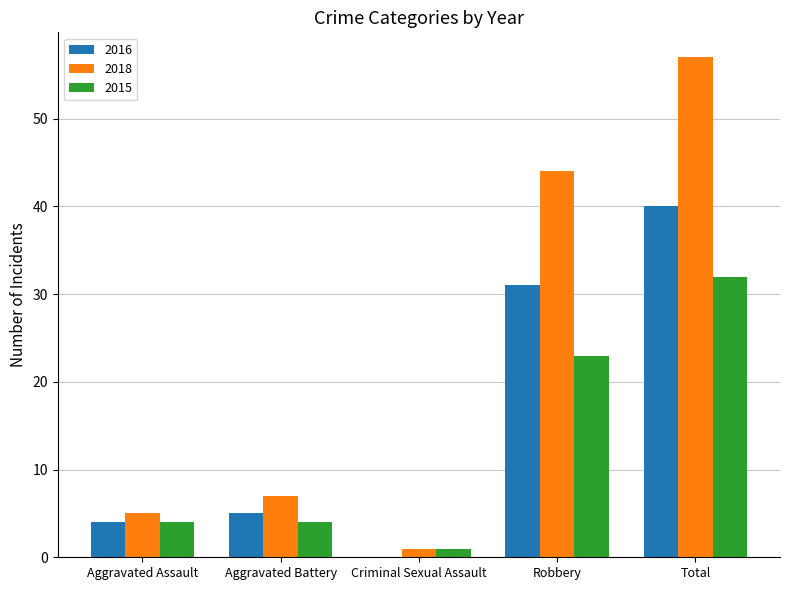

Which label corresponds to the largest value in the chart?

Total